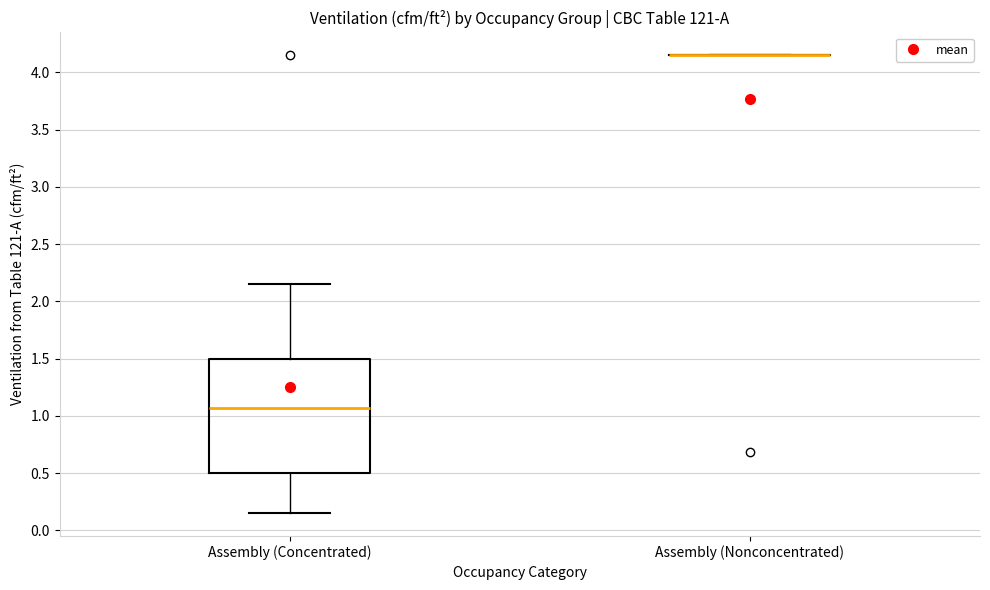

Reading left to right, read every box against the y-axis: the position of its median line, the range the box covers, and the ends of its whiskers. The values are not printed on the chart, so give them approximately, as read against the axis.

Assembly (Concentrated): median 1.05, box 0.50 to 1.50, whiskers 0.15 to 2.15
Assembly (Nonconcentrated): box collapsed to a line at 4.15, whiskers 4.15 to 4.15